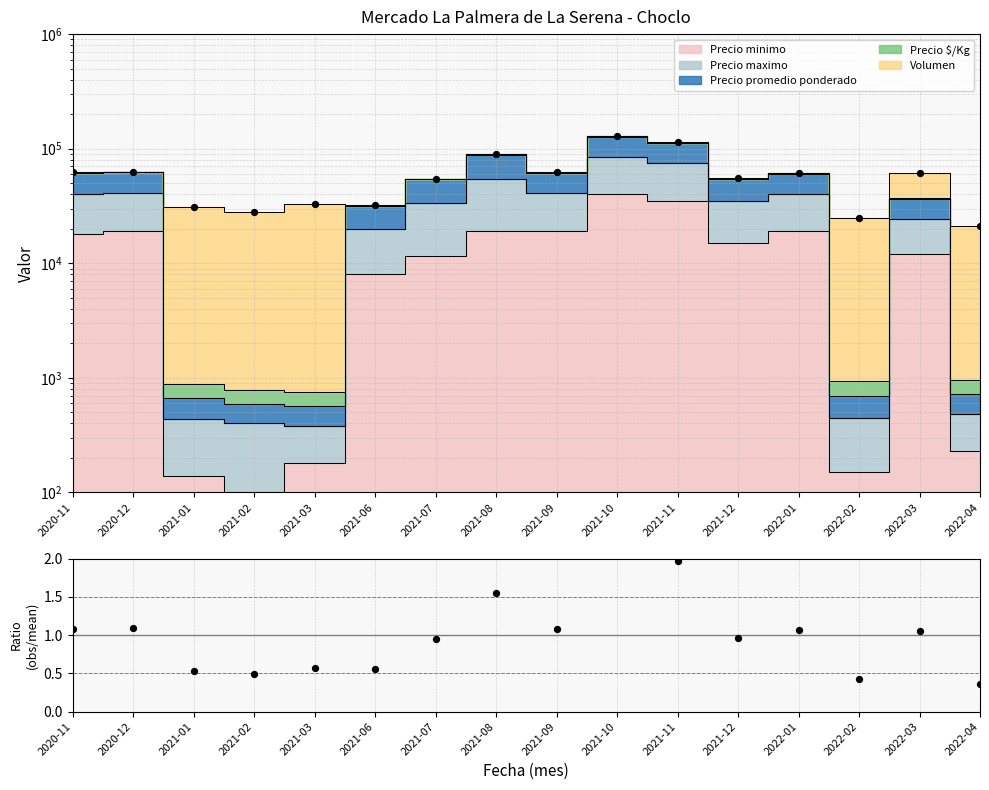

What is the ratio of the value at 2021-01 to the value at 2021-10?

0.2